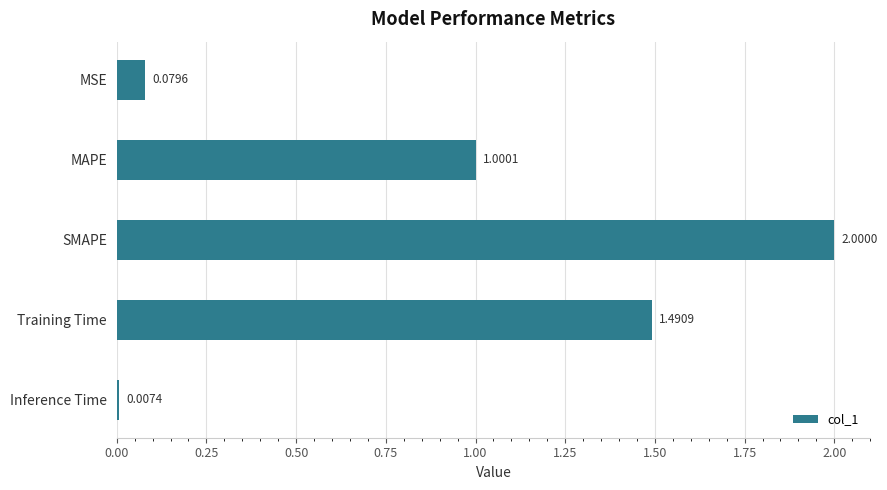

Where is the data nearest to the value 1?

MAPE